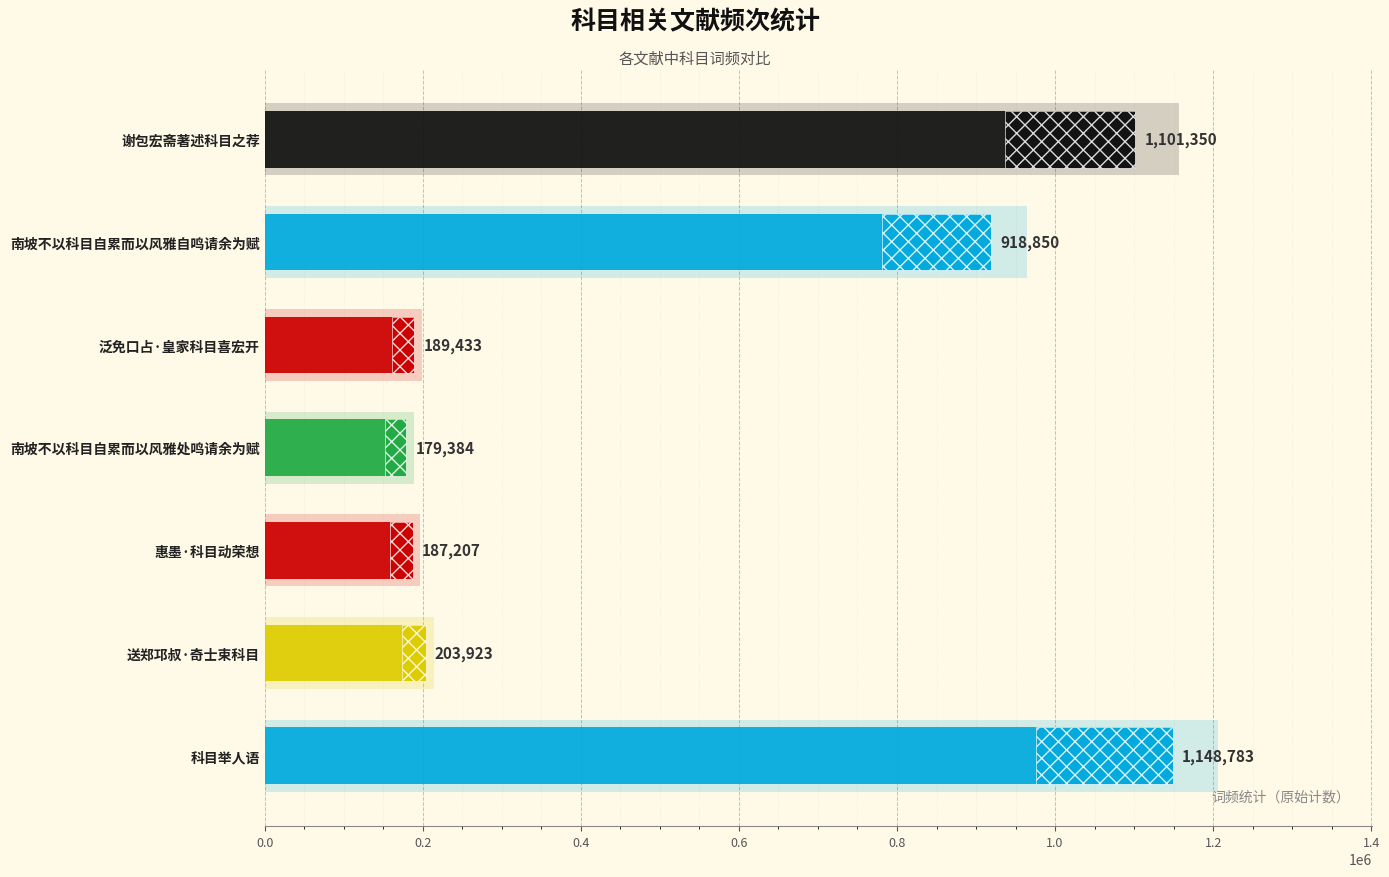

What is the change in value from 南坡不以科目自累而以风雅处鸣请余为赋 to 送郑邛叔·奇士束科目?

+24539